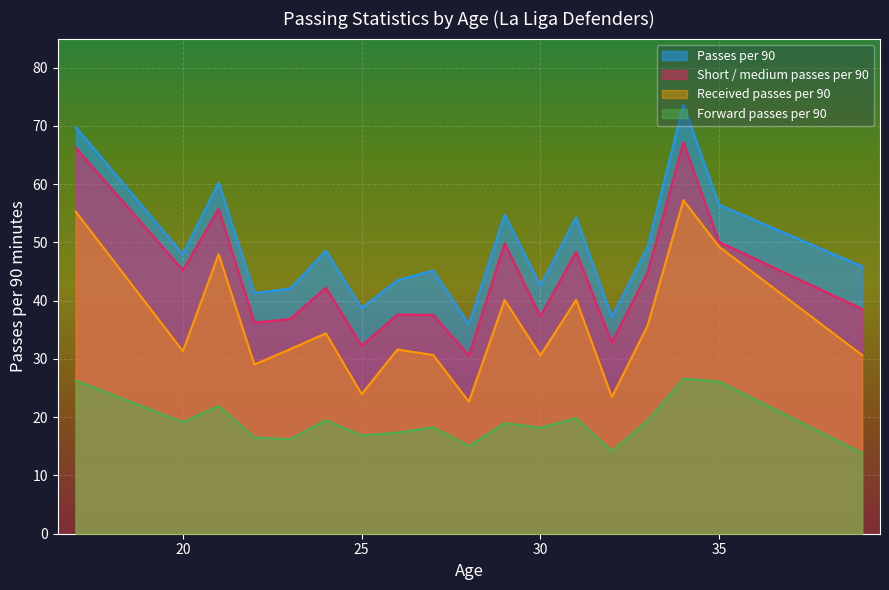

Rank the series by their average value, from lowest to highest.

Forward passes per 90, Received passes per 90, Short / medium passes per 90, Passes per 90